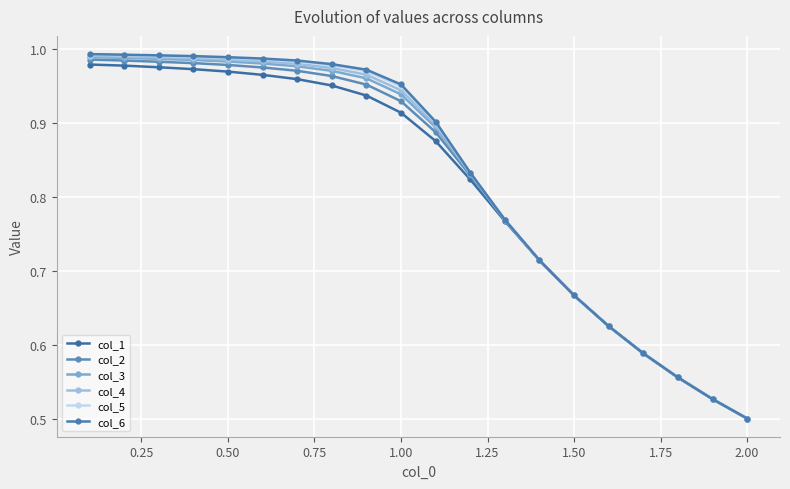

What is the value of the col_2 point at the 3rd from the left?

1.0